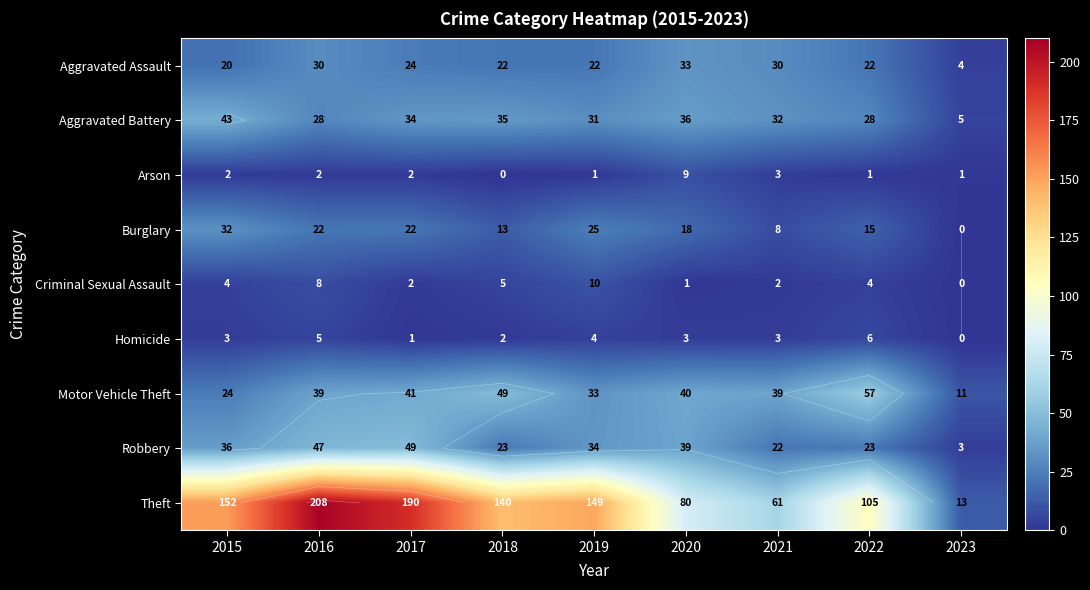

Rank the categories by Theft value from highest to lowest.

2016, 2017, 2015, 2019, 2018, 2022, 2020, 2021, 2023